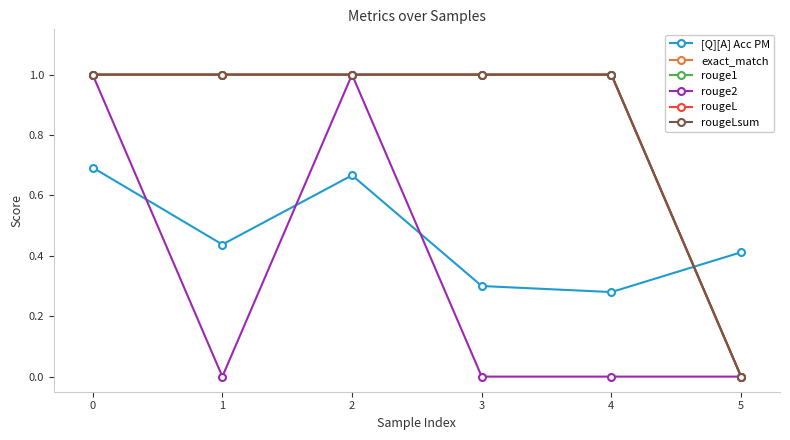

Rank the series at 4 from lowest to highest value.

rouge2, [Q][A] Acc PM, exact_match, rouge1, rougeL, rougeLsum